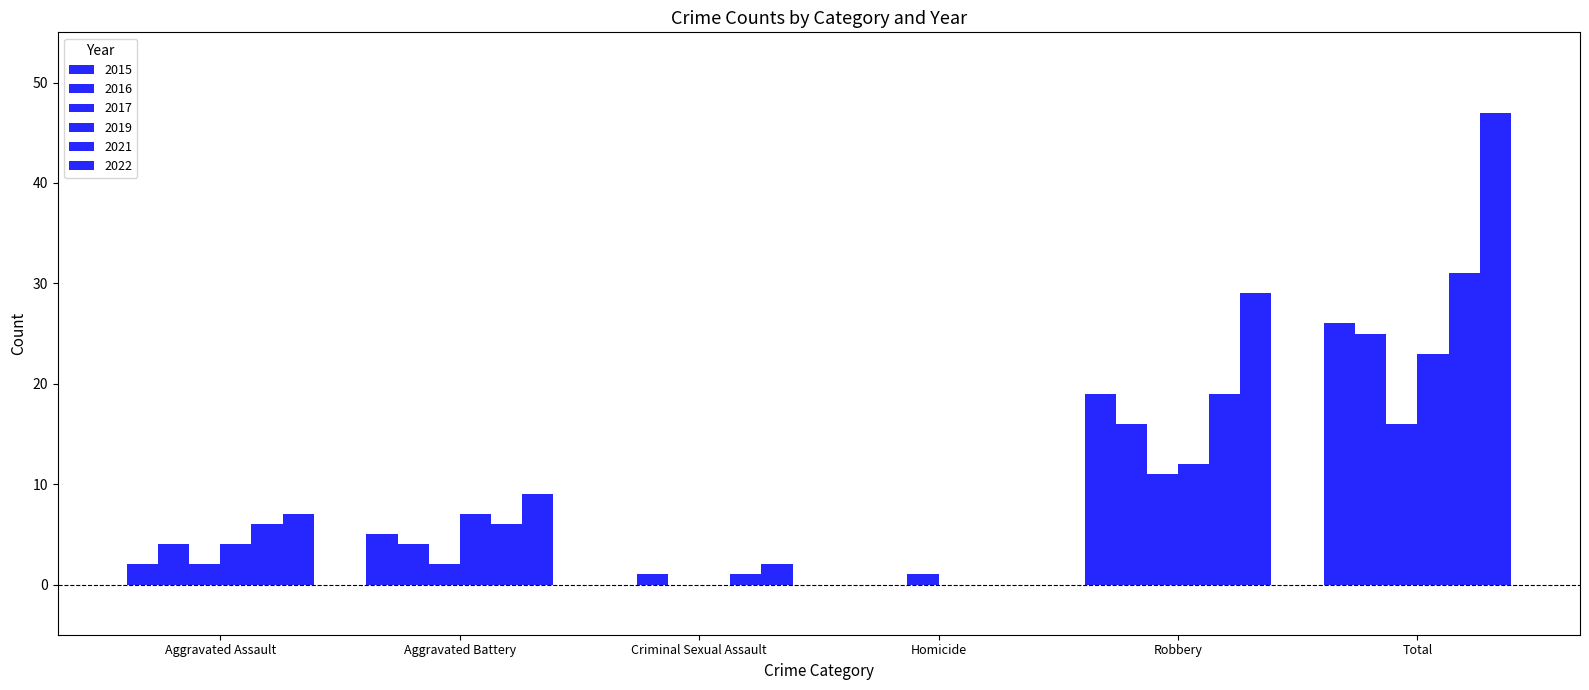

How many values in 2021 are above zero?

5